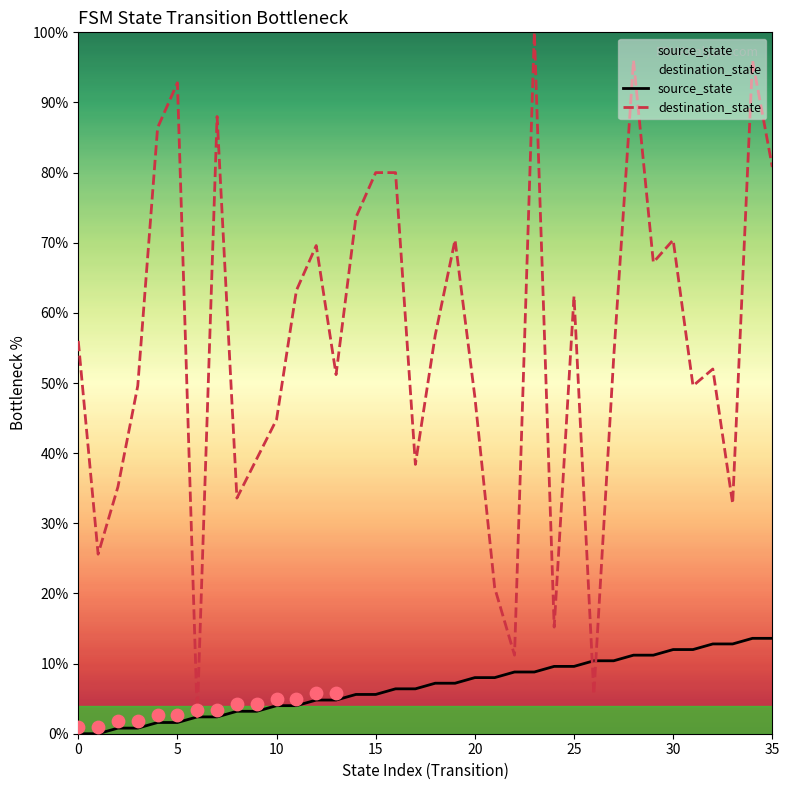

At how many categories does at least one series exceed 2?

36